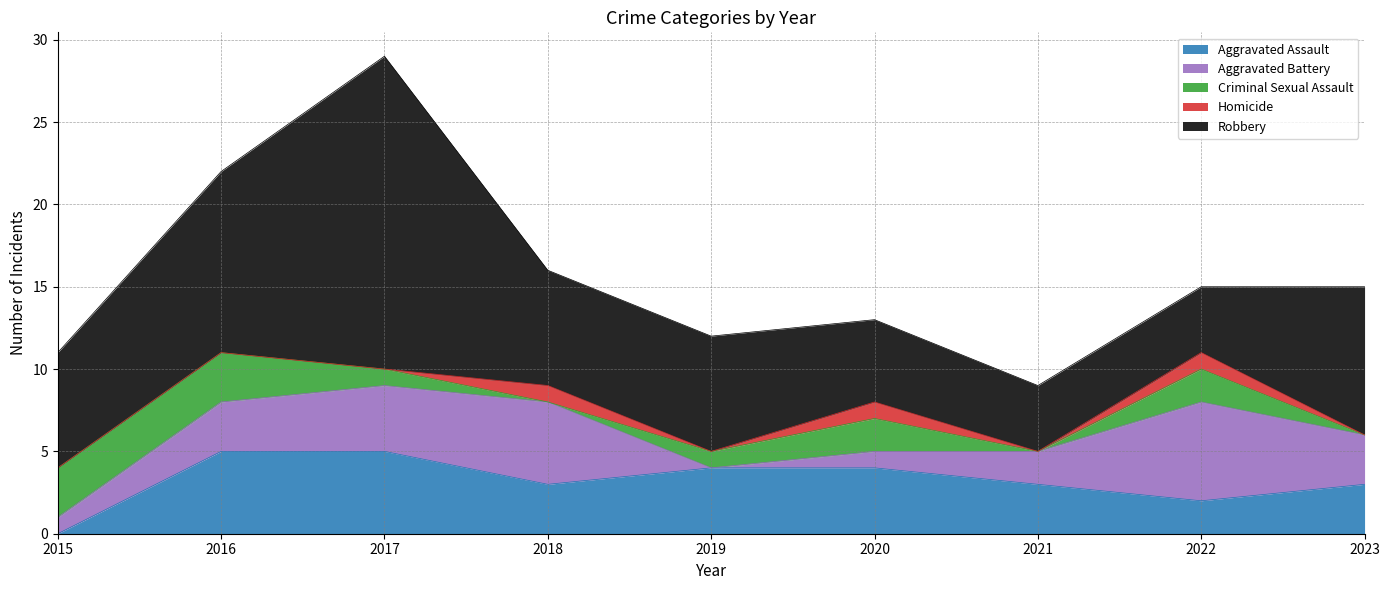

How many data points does each series have?

9